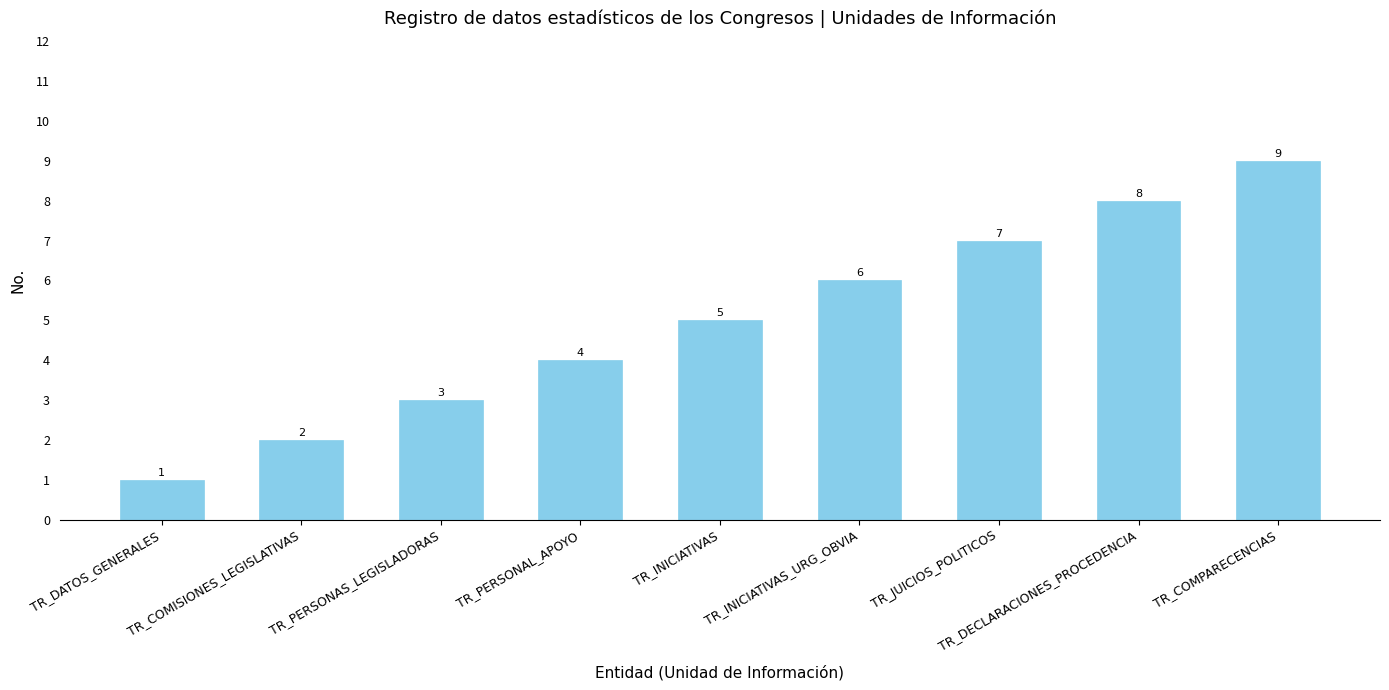

Reading right to left, list all the values displayed in this chart.

TR_COMPARECENCIAS=9	TR_DECLARACIONES_PROCEDENCIA=8	TR_JUICIOS_POLITICOS=7	TR_INICIATIVAS_URG_OBVIA=6	TR_INICIATIVAS=5	TR_PERSONAL_APOYO=4	TR_PERSONAS_LEGISLADORAS=3	TR_COMISIONES_LEGISLATIVAS=2	TR_DATOS_GENERALES=1